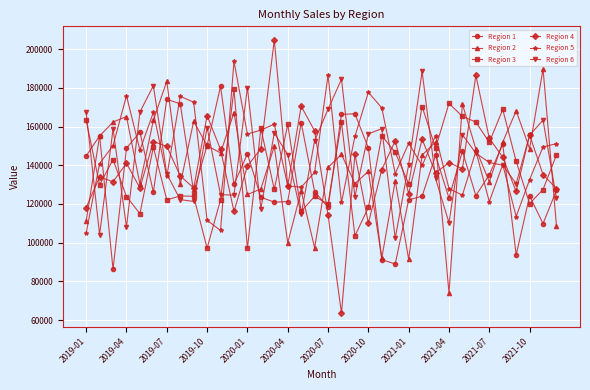

True or false: Region 1 and Region 3 cross at least once.

True